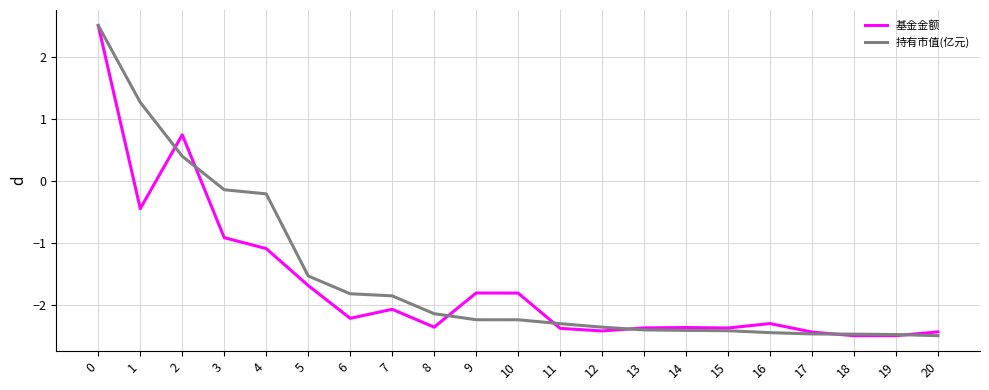

The 基金金额 series shows -2.4 at 14. True or false?

True